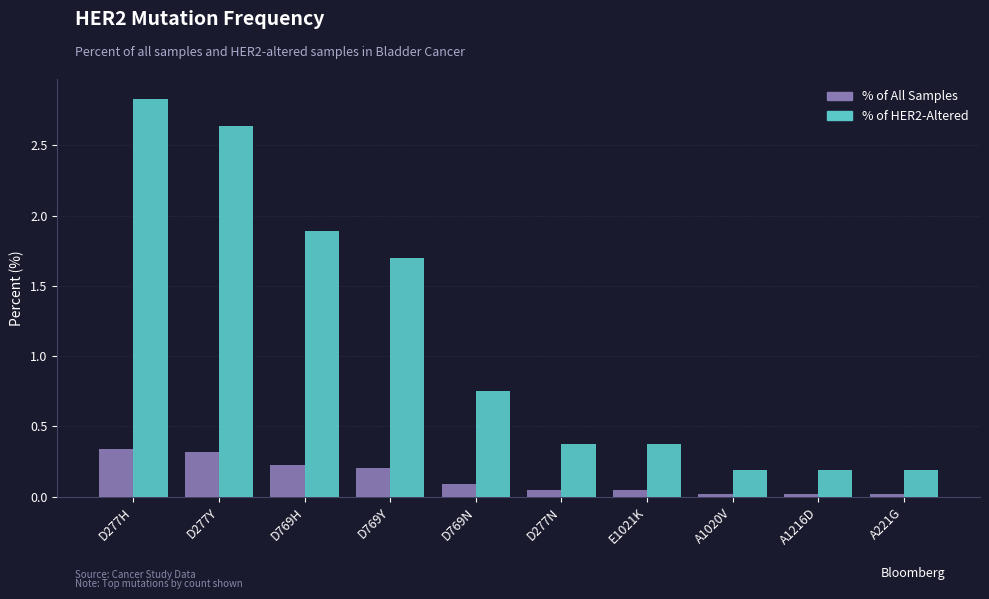

Which category has the highest value across all series?

D277H